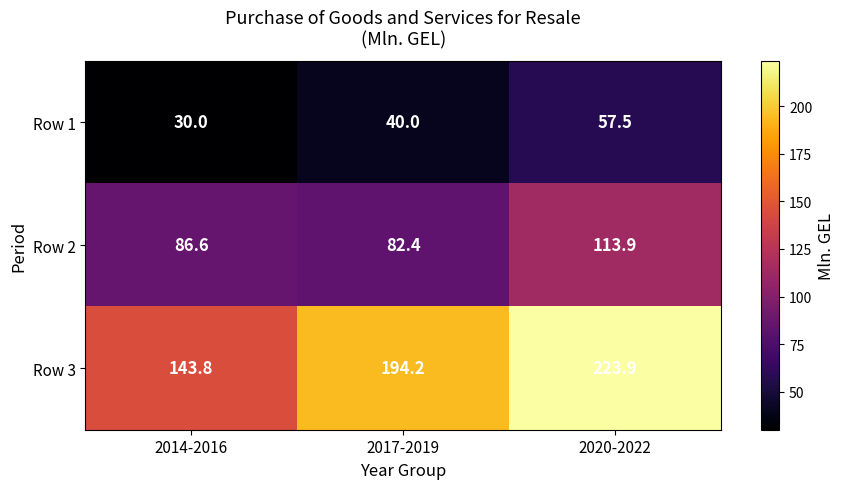

Reading right to left, what are all the values shown in this chart?

Row 1: 2020-2022=57.5	2017-2019=40.0	2014-2016=30.0
Row 2: 2020-2022=113.9	2017-2019=82.4	2014-2016=86.6
Row 3: 2020-2022=223.9	2017-2019=194.2	2014-2016=143.8